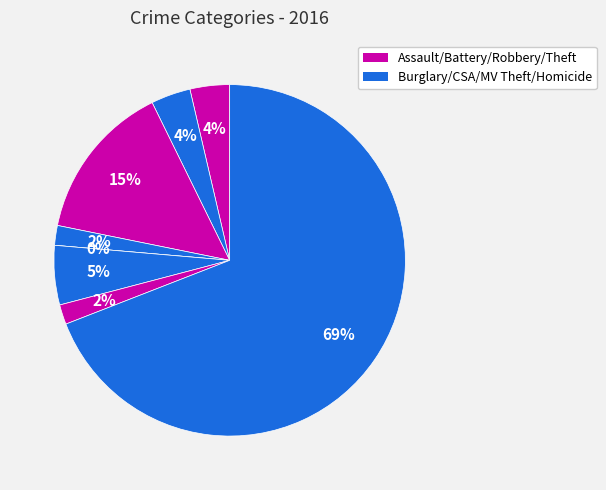

Count the number of slices in the pie.

8